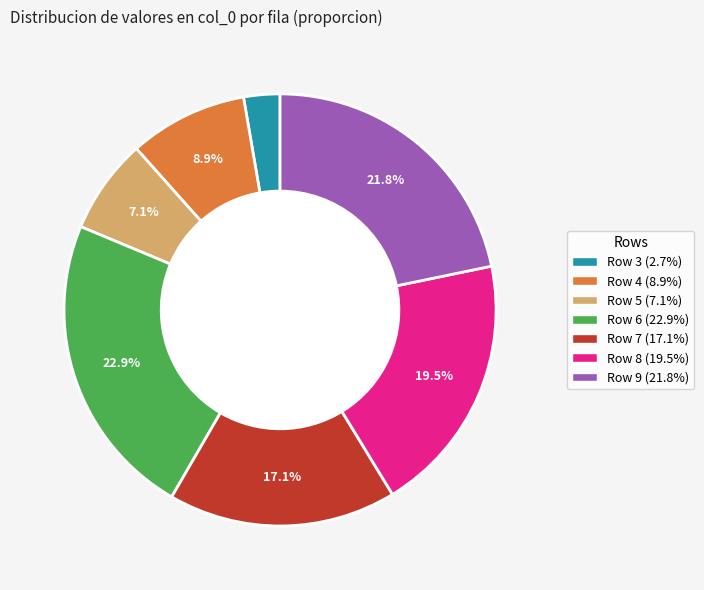

Does any single category account for the majority?

No